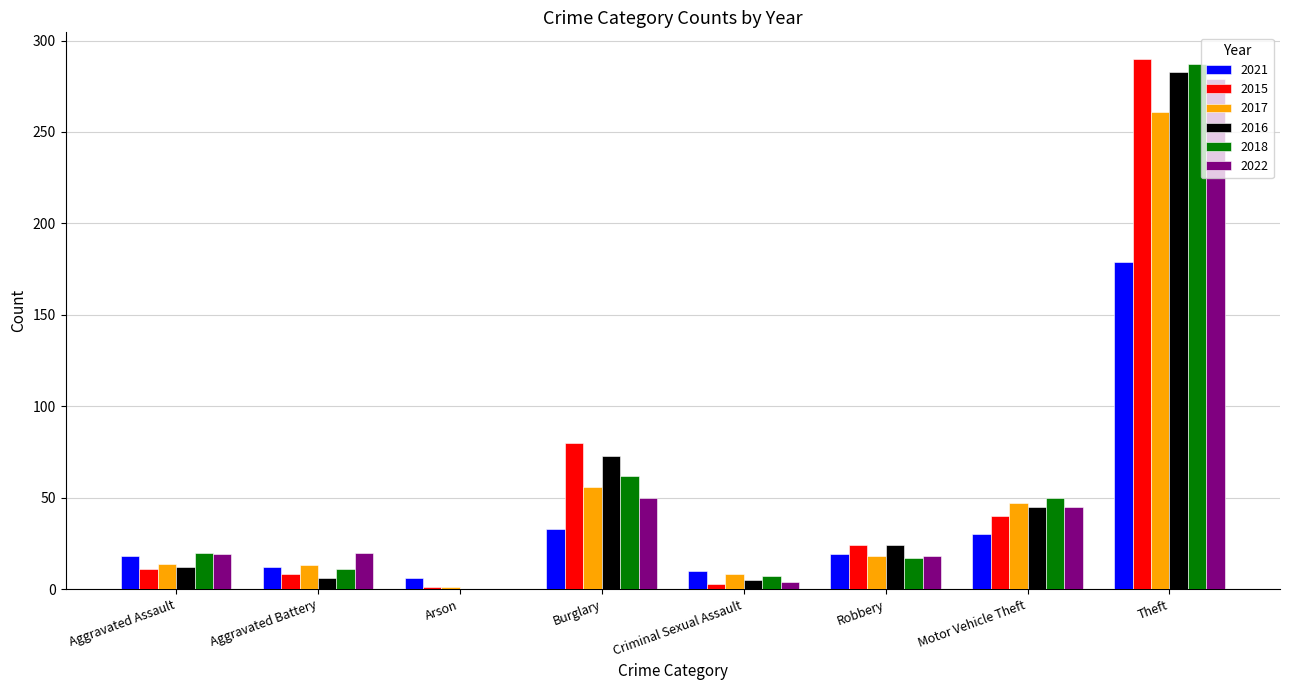

At which label is 2022 closest to 139?

Burglary